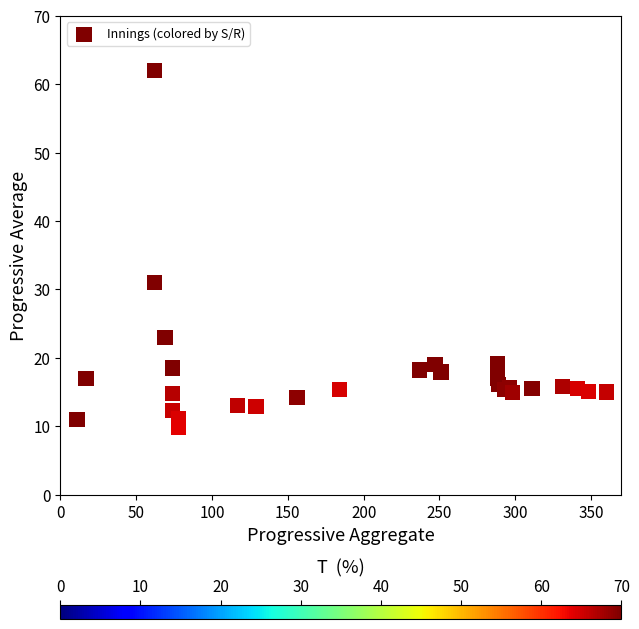

What Y value in the scatter plot is closest to 35?

31.0